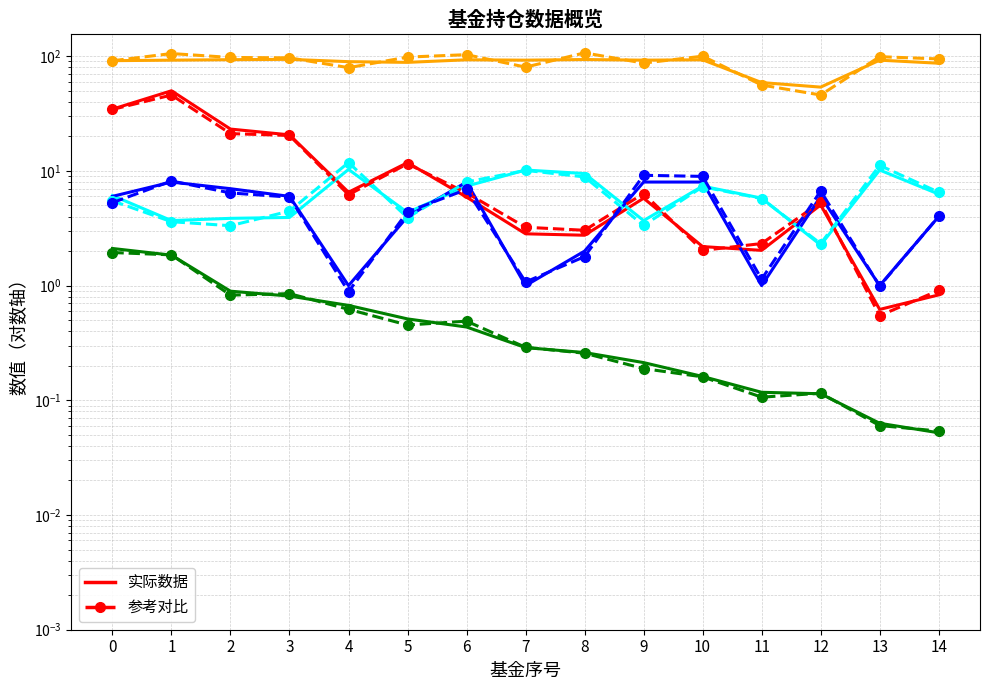

True or false: 股票总仓位 and 仓位占比 intersect in this chart.

False